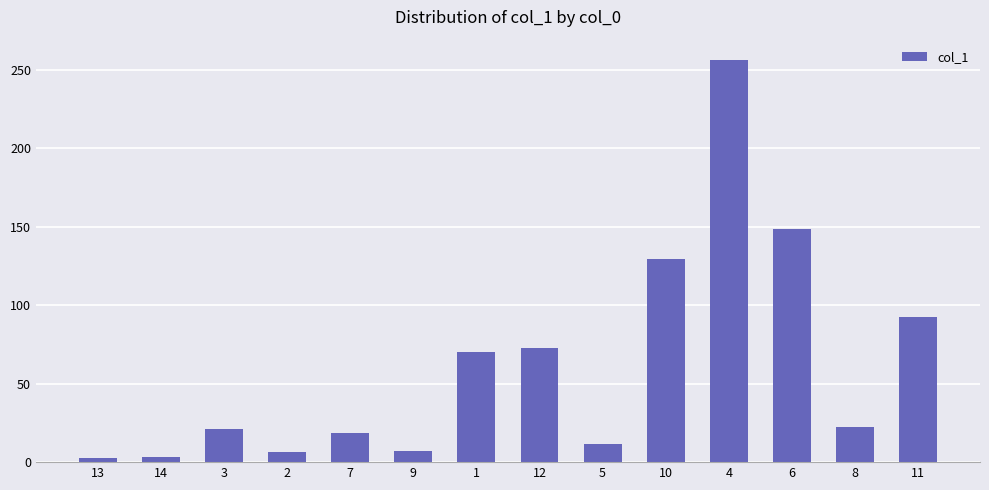

The value at 4 is 256.5. True or false?

True